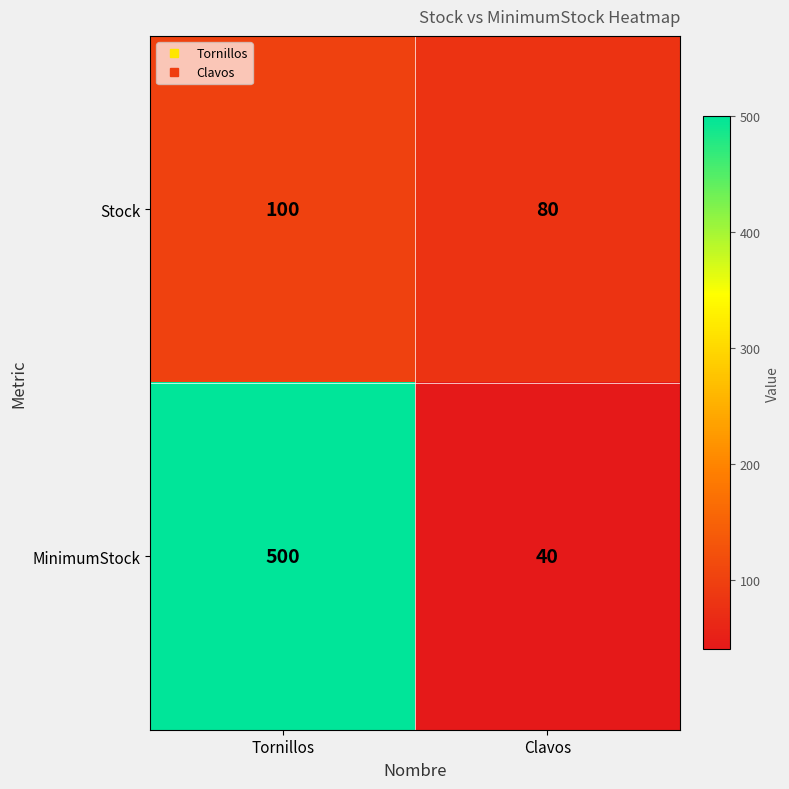

What value does the MinimumStock series have at Tornillos?

500